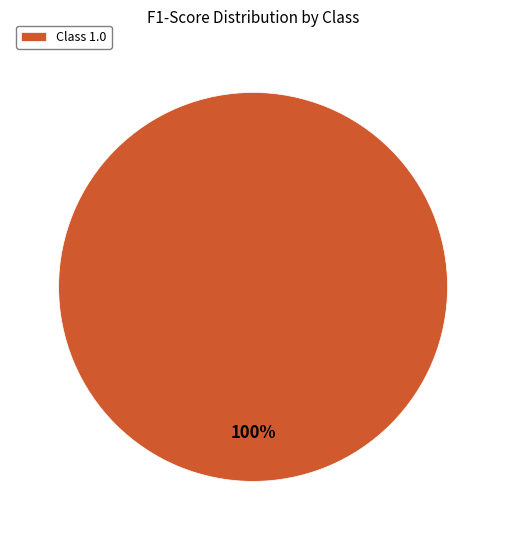

Rank the categories by value from highest to lowest.

Class 1.0